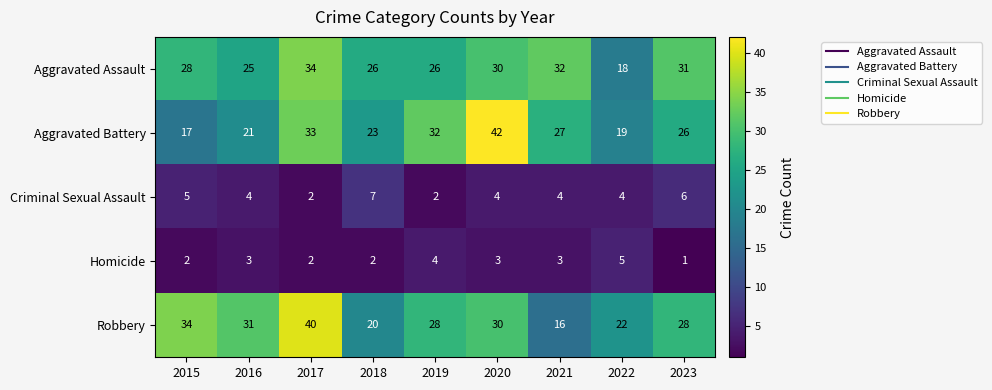

Rank the series by their maximum value, from lowest to highest.

Homicide, Criminal Sexual Assault, Aggravated Assault, Robbery, Aggravated Battery